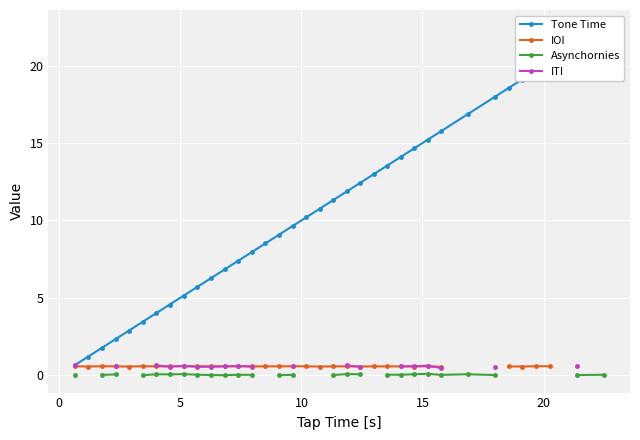

True or false: ITI and Tone Time cross at least once.

False